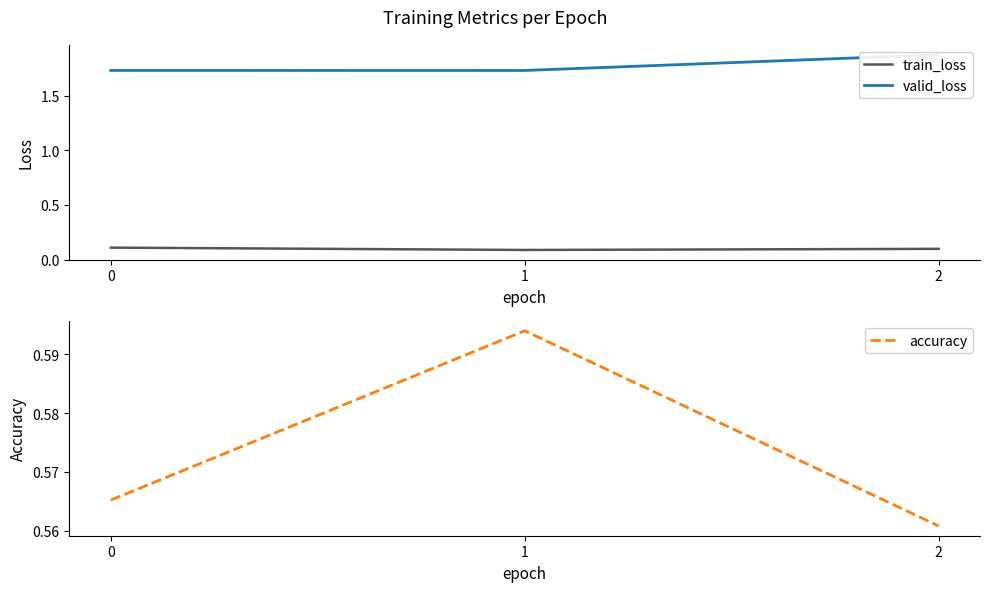

List the labels in order of valid_loss value, largest first.

2, 0, 1